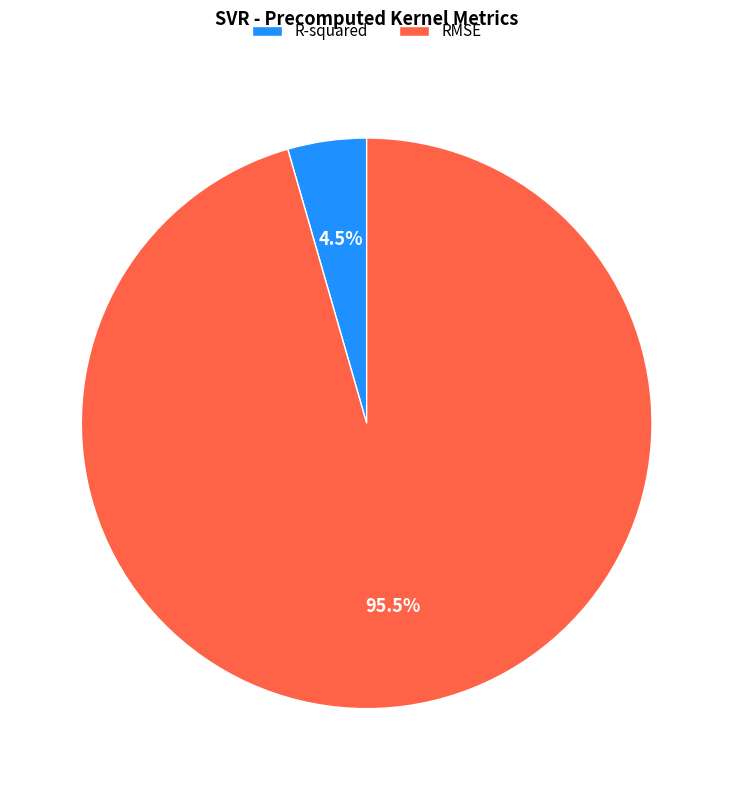

Is there a majority slice in this chart?

Yes